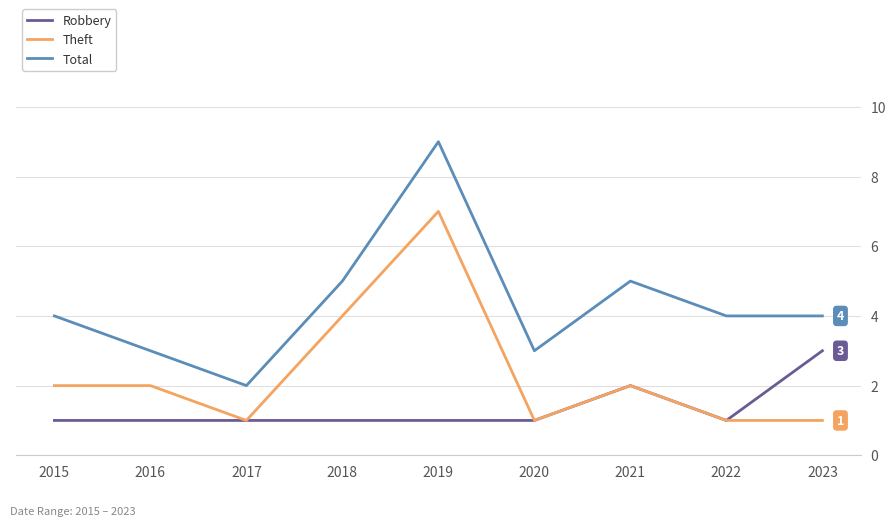

At which category does the chart reach its peak across all series?

2019